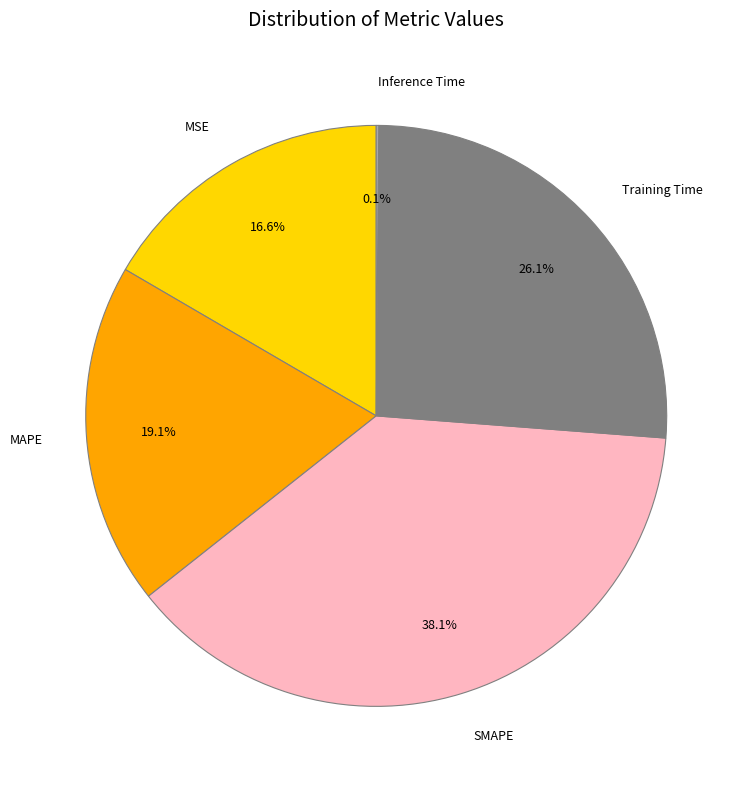

Does any single category account for the majority?

No